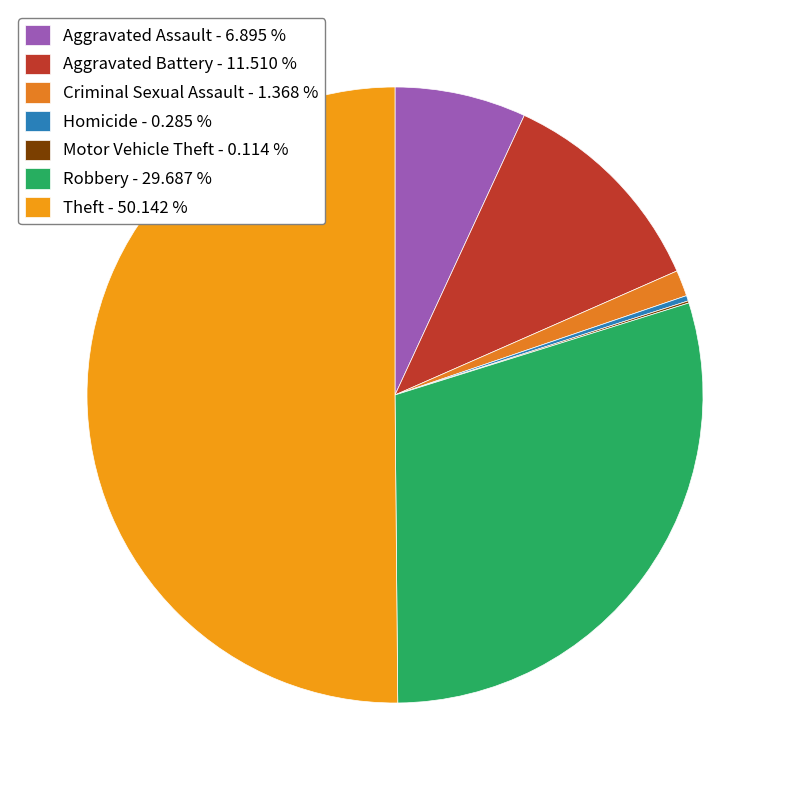

Approximately how many times larger is the value at Criminal Sexual Assault compared to Aggravated Assault?

0.2